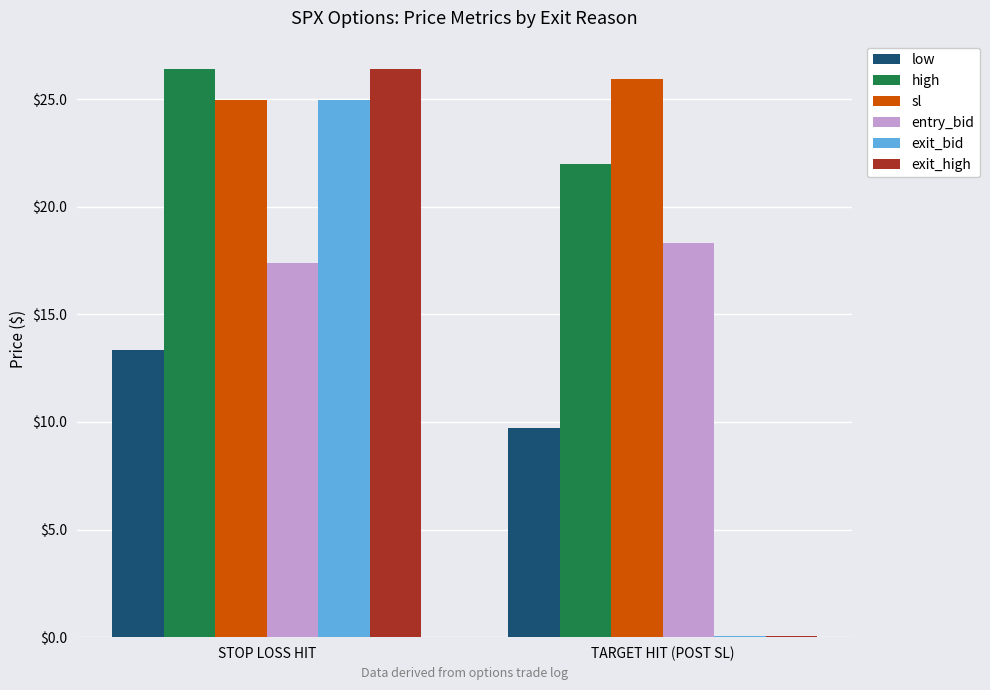

At which label is high closest to 24?

TARGET HIT (POST SL)